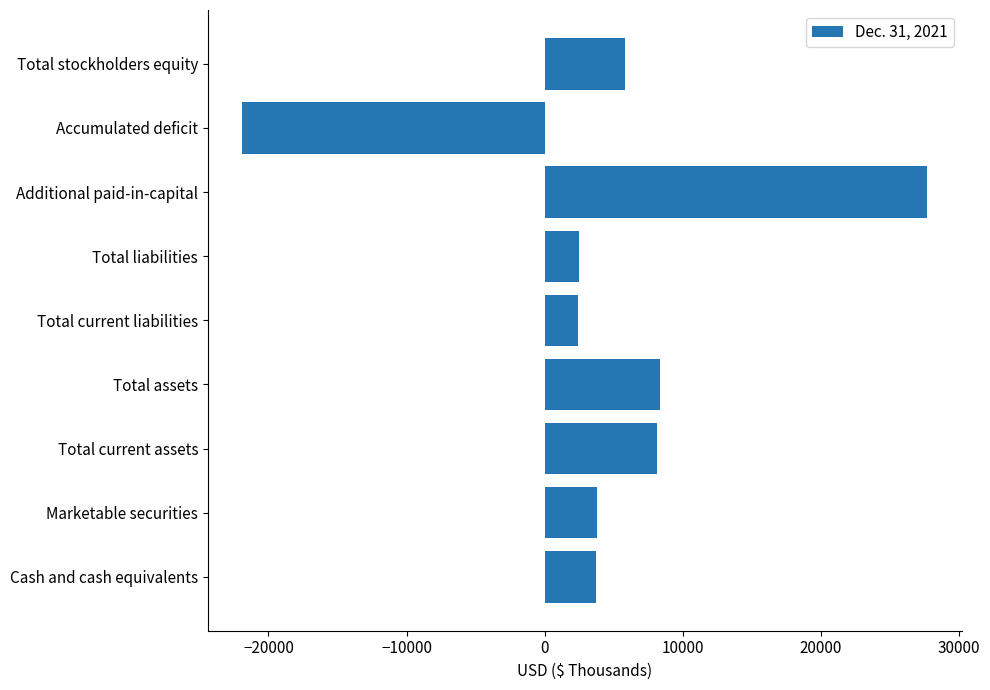

What is the sum of all values?

40574